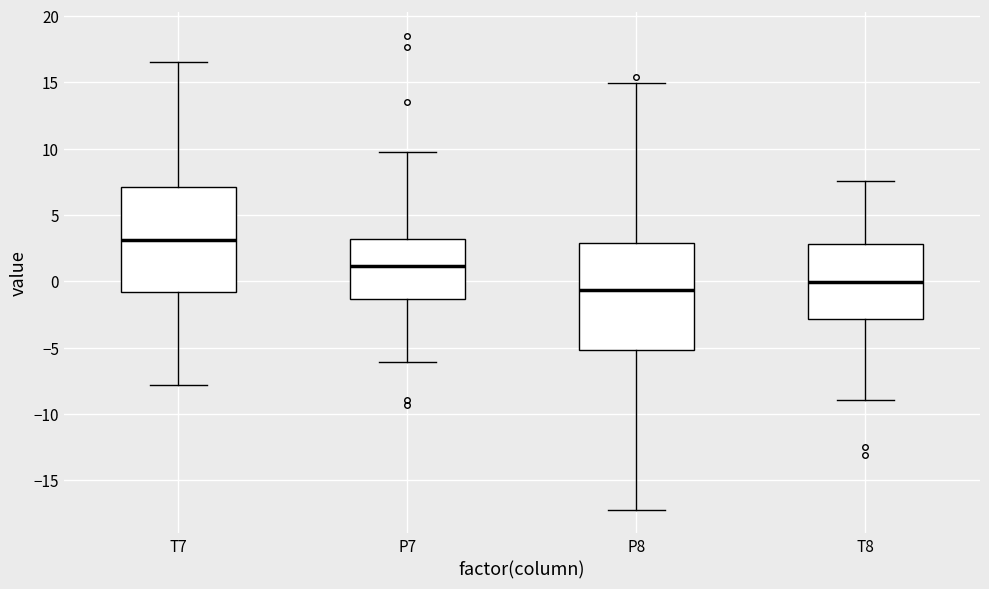

Which box has the lowest median line?

P8